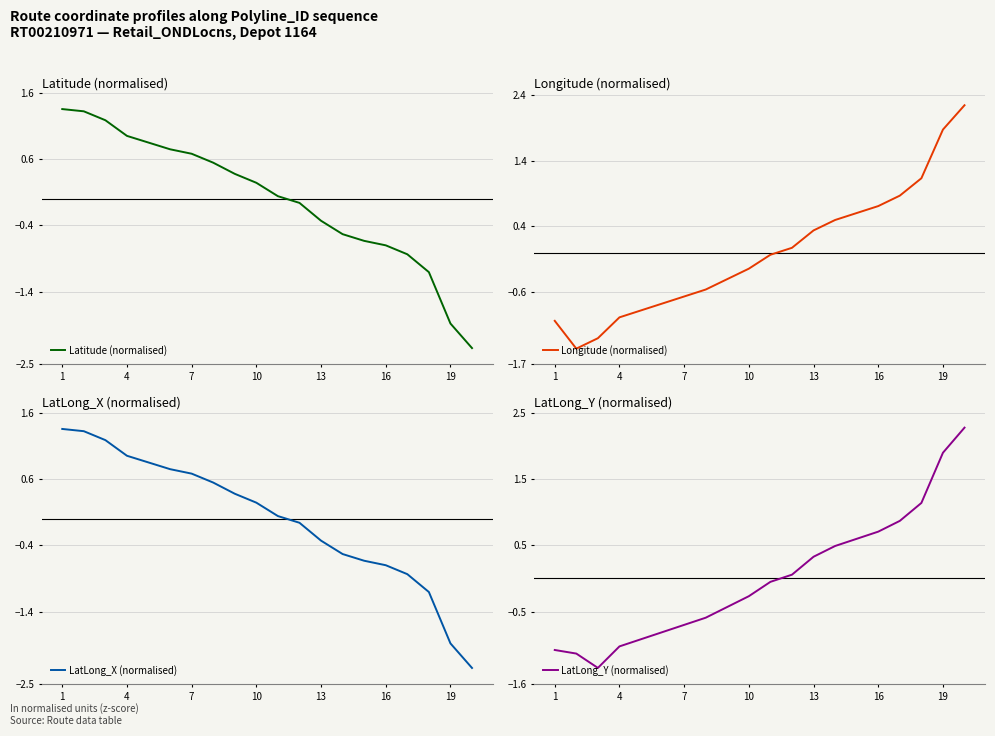

The Longitude (normalised) series shows 1.2 at 16. True or false?

False